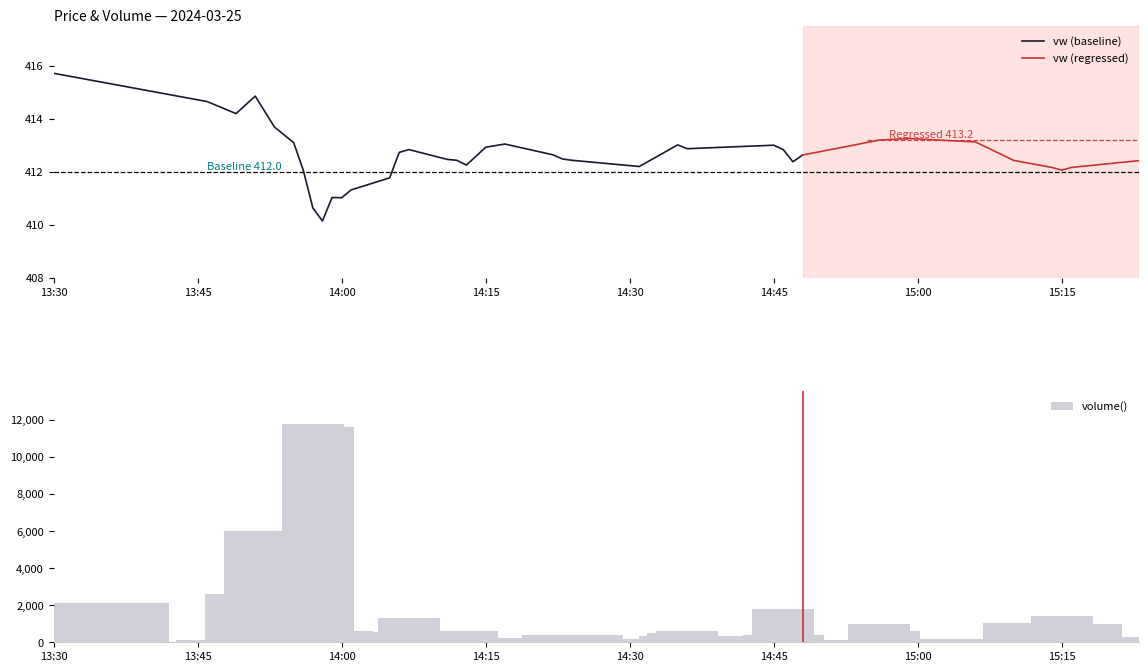

What is the label of the 20th bar from the right?

2024-03-25 14:22:00